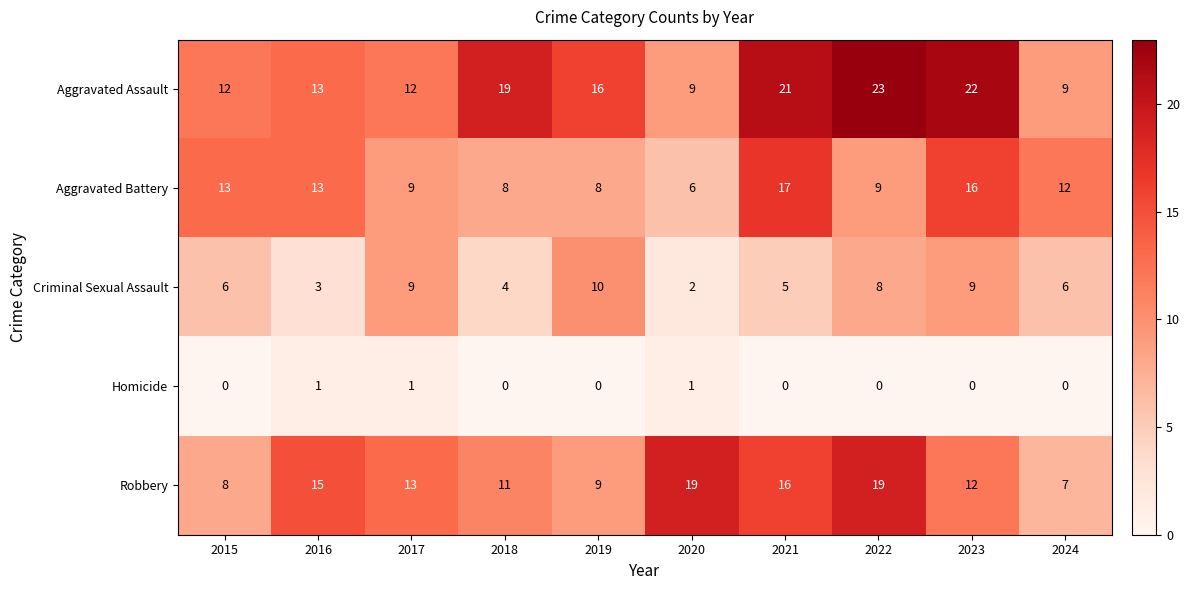

What is the spread (max minus min) of values at 2020?

18